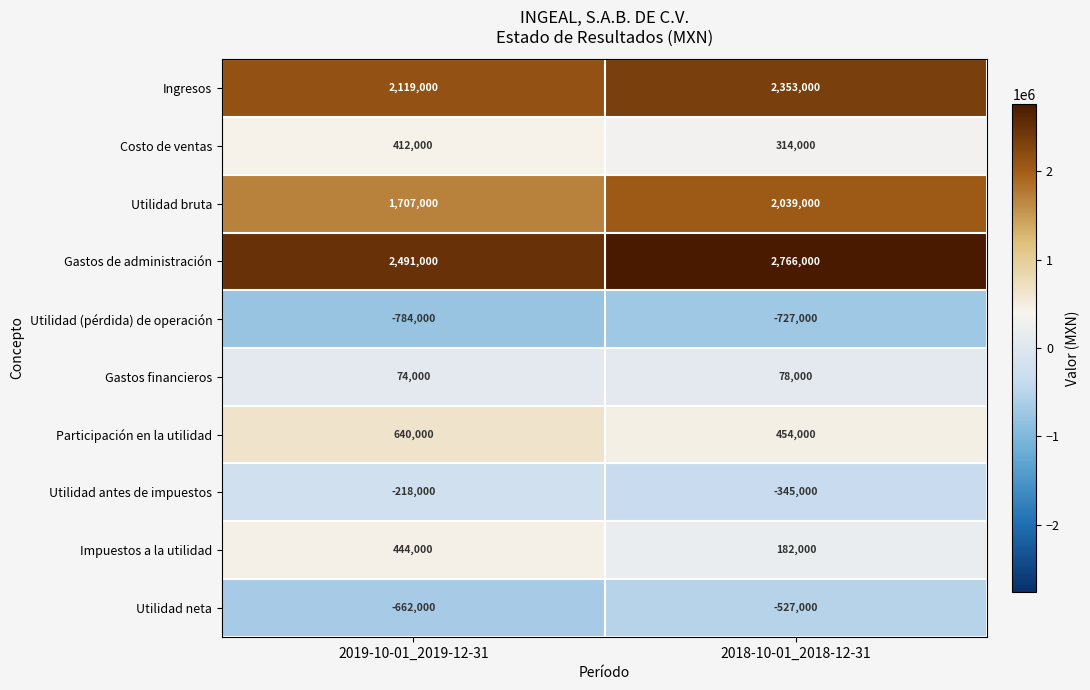

Reading right to left, extract all data points from this chart.

Ingresos: 2018-10-01_2018-12-31=2353000	2019-10-01_2019-12-31=2119000
Costo de ventas: 2018-10-01_2018-12-31=314000	2019-10-01_2019-12-31=412000
Utilidad bruta: 2018-10-01_2018-12-31=2039000	2019-10-01_2019-12-31=1707000
Gastos de administración: 2018-10-01_2018-12-31=2766000	2019-10-01_2019-12-31=2491000
Utilidad (pérdida) de operación: 2018-10-01_2018-12-31=-727000	2019-10-01_2019-12-31=-784000
Gastos financieros: 2018-10-01_2018-12-31=78000	2019-10-01_2019-12-31=74000
Participación en la utilidad: 2018-10-01_2018-12-31=454000	2019-10-01_2019-12-31=640000
Utilidad antes de impuestos: 2018-10-01_2018-12-31=-345000	2019-10-01_2019-12-31=-218000
Impuestos a la utilidad: 2018-10-01_2018-12-31=182000	2019-10-01_2019-12-31=444000
Utilidad neta: 2018-10-01_2018-12-31=-527000	2019-10-01_2019-12-31=-662000